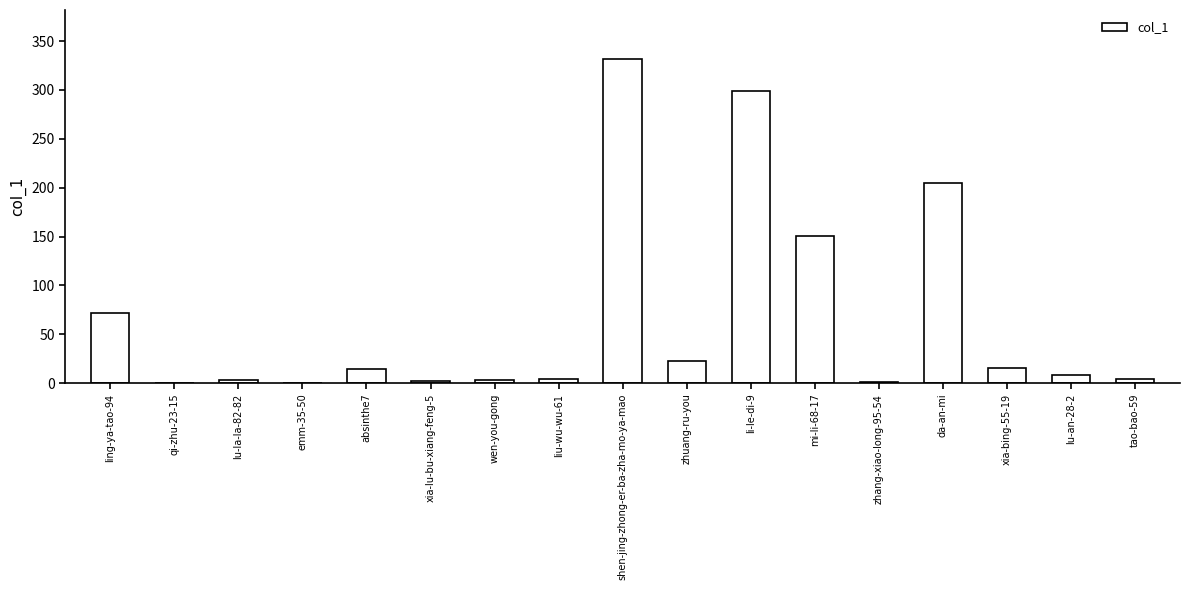

What is the greatest value displayed?

332